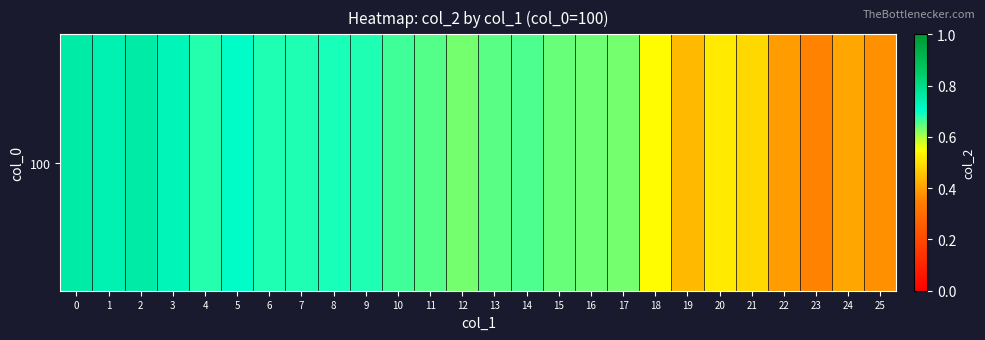

Rank the categories by value from highest to lowest.

0, 2, 1, 3, 5, 8, 7, 6, 9, 4, 10, 14, 11, 13, 15, 16, 12, 17, 18, 20, 21, 19, 24, 22, 25, 23